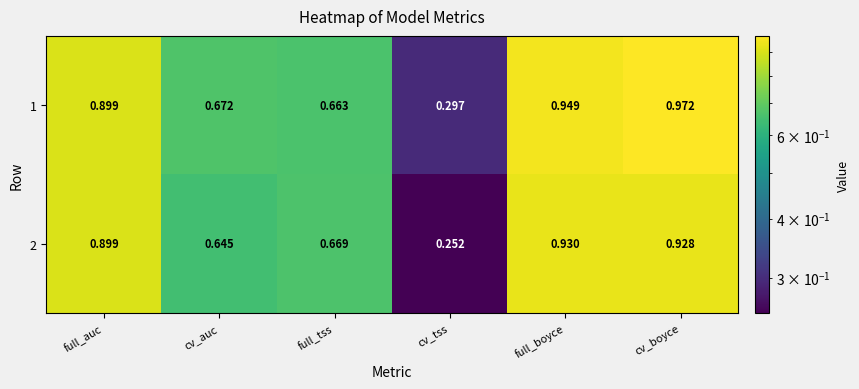

List the labels in order of 2 value, smallest first.

cv_tss, cv_auc, full_tss, full_auc, cv_boyce, full_boyce